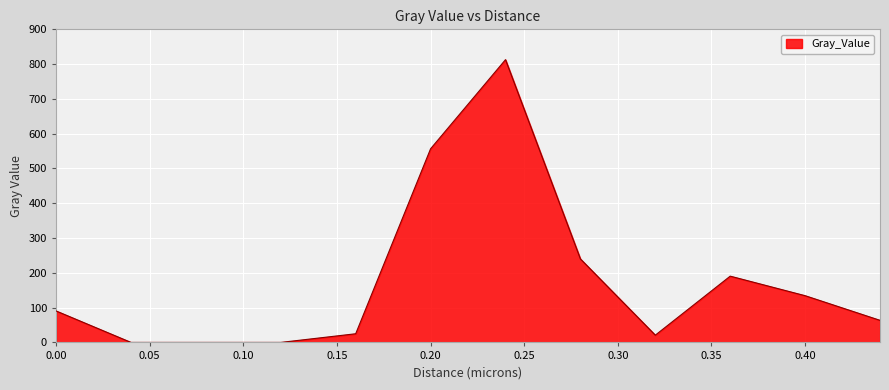

What is the greatest value displayed?

812.8